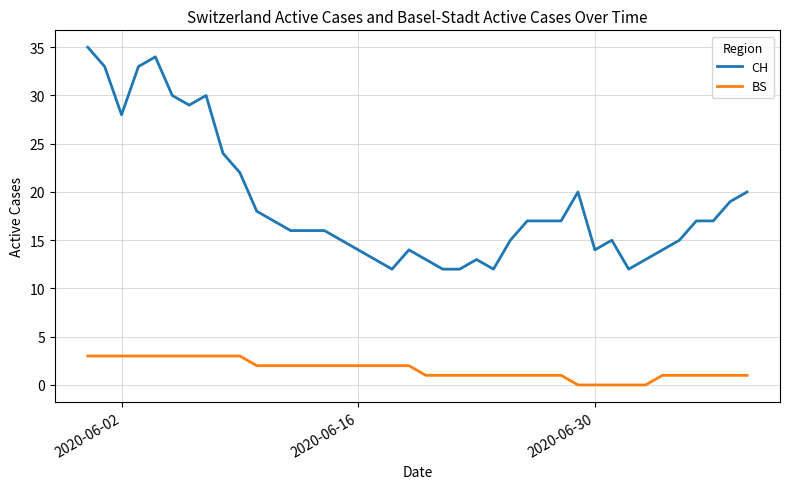

Which series has the largest total across all categories?

CH